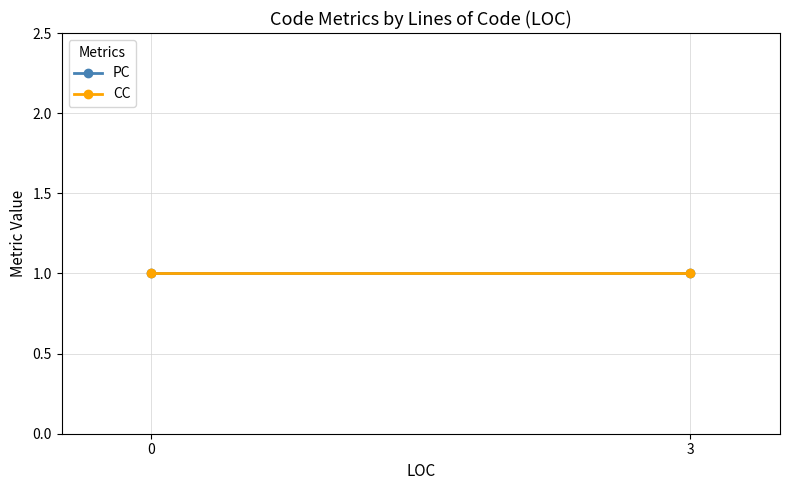

Is the value of PC at 0 greater than the value of CC at 3?

No